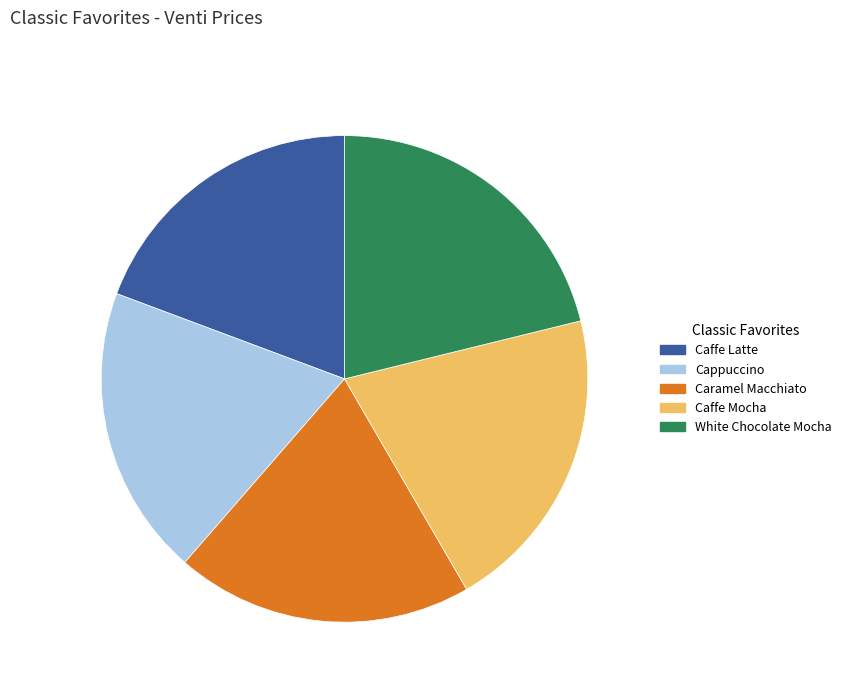

Approximately how many times larger is the value at Caramel Macchiato compared to Cappuccino?

1.0